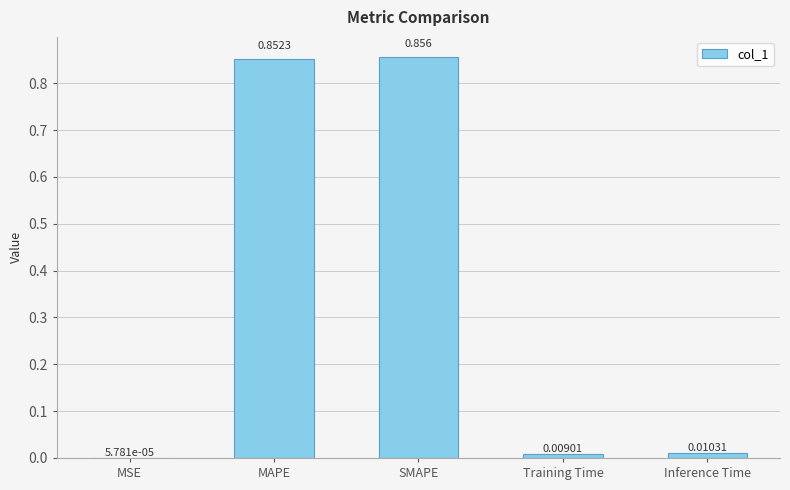

Between SMAPE and MSE, which is larger?

SMAPE